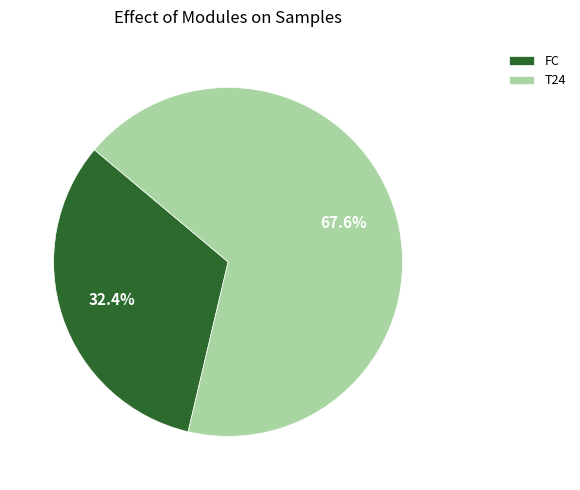

To the nearest percent, what is the difference between the FC and T24 slice percentages?

35%